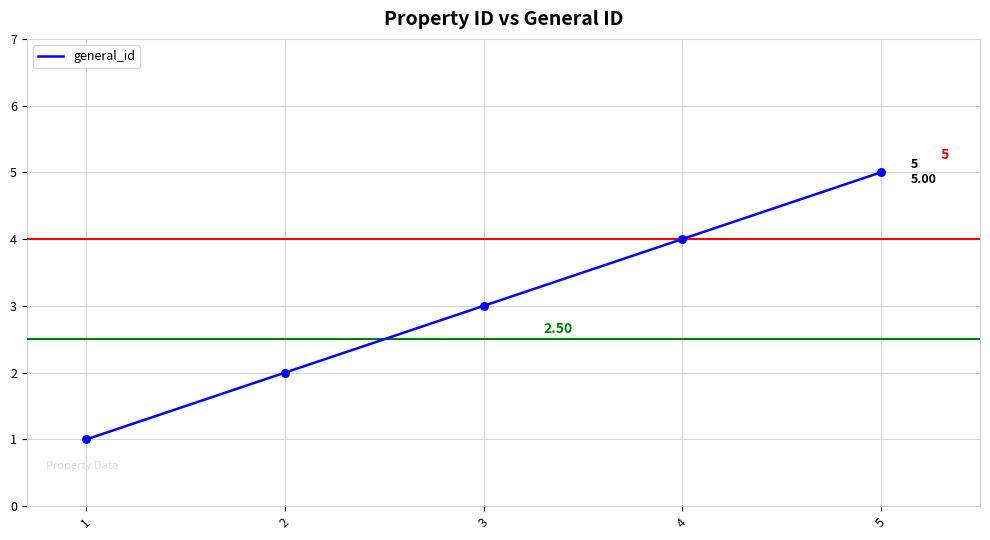

What is the change in value from 2 to 4?

+2